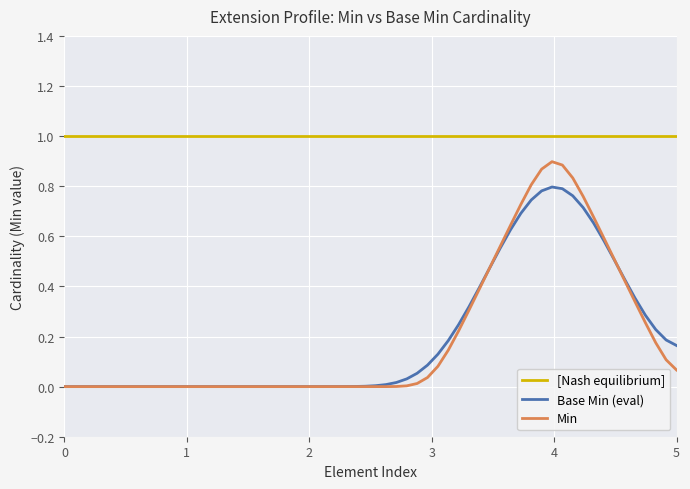

What is the greatest value displayed?

1.0